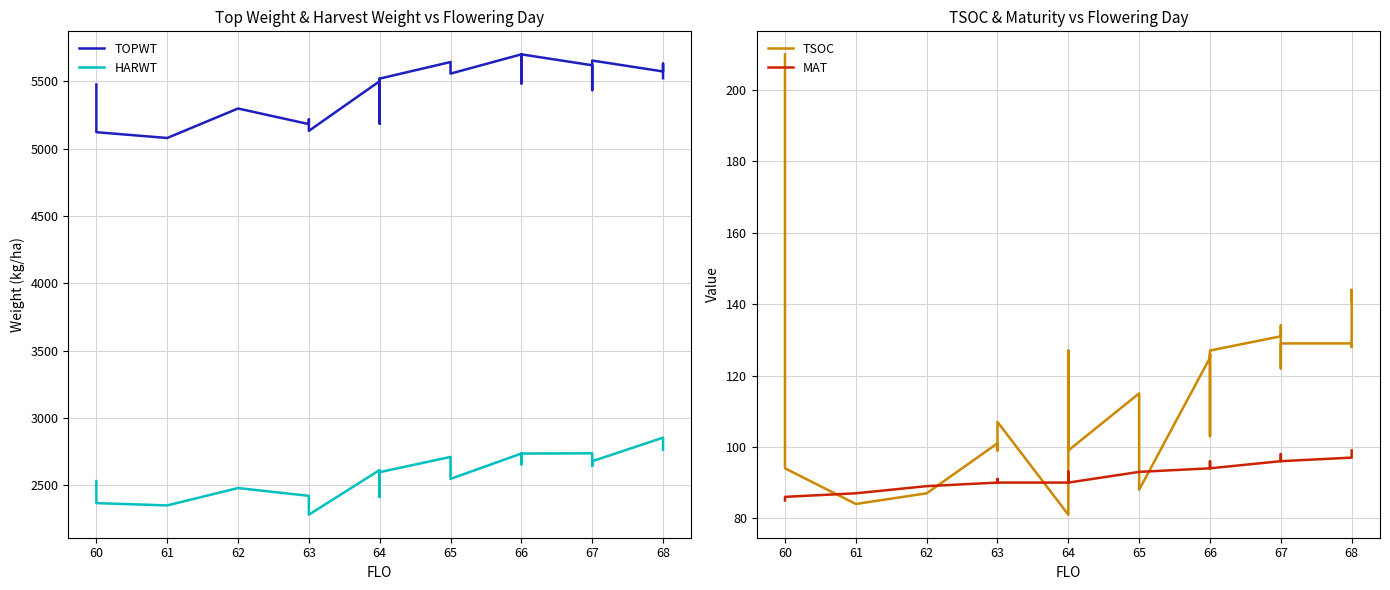

True or false: TSOC and HARWT cross at least once.

False